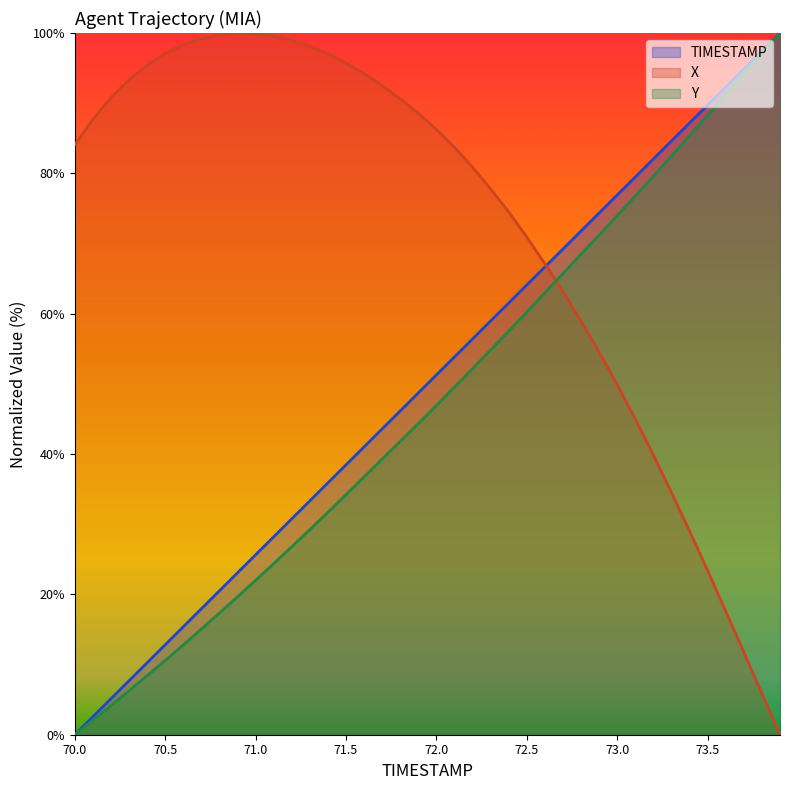

What is the sum of all Y values?

1885.6